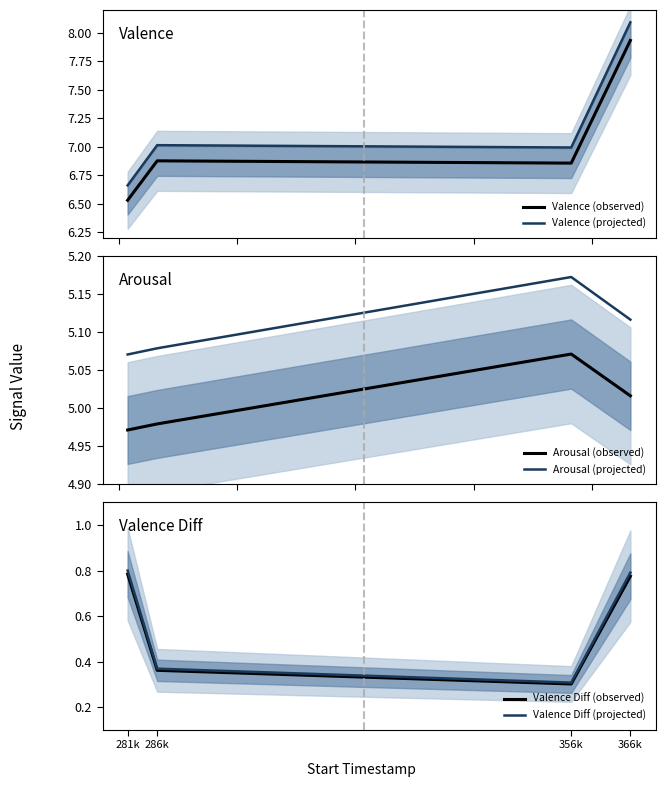

How many Arousal (observed) values are between 4 and 5?

2